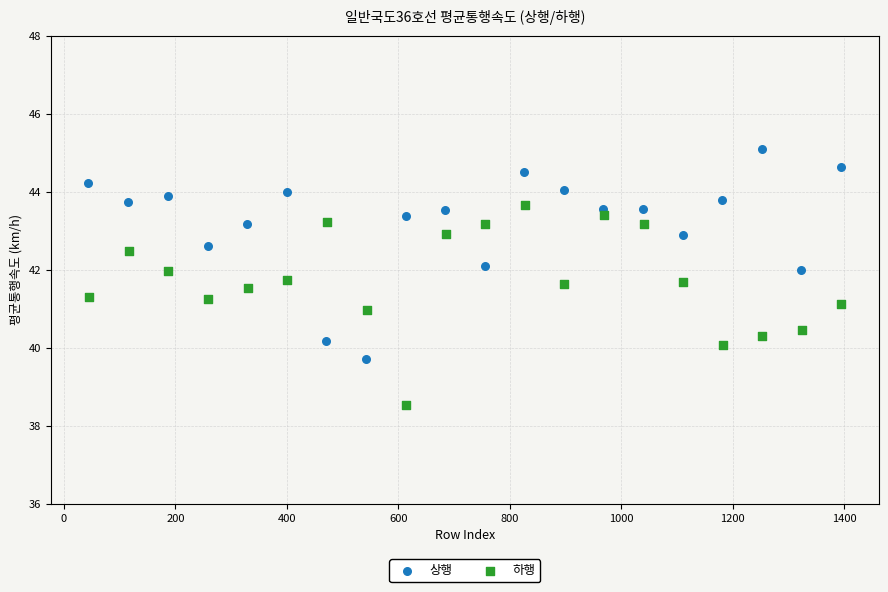

Which series has the widest spread of Y values?

상행